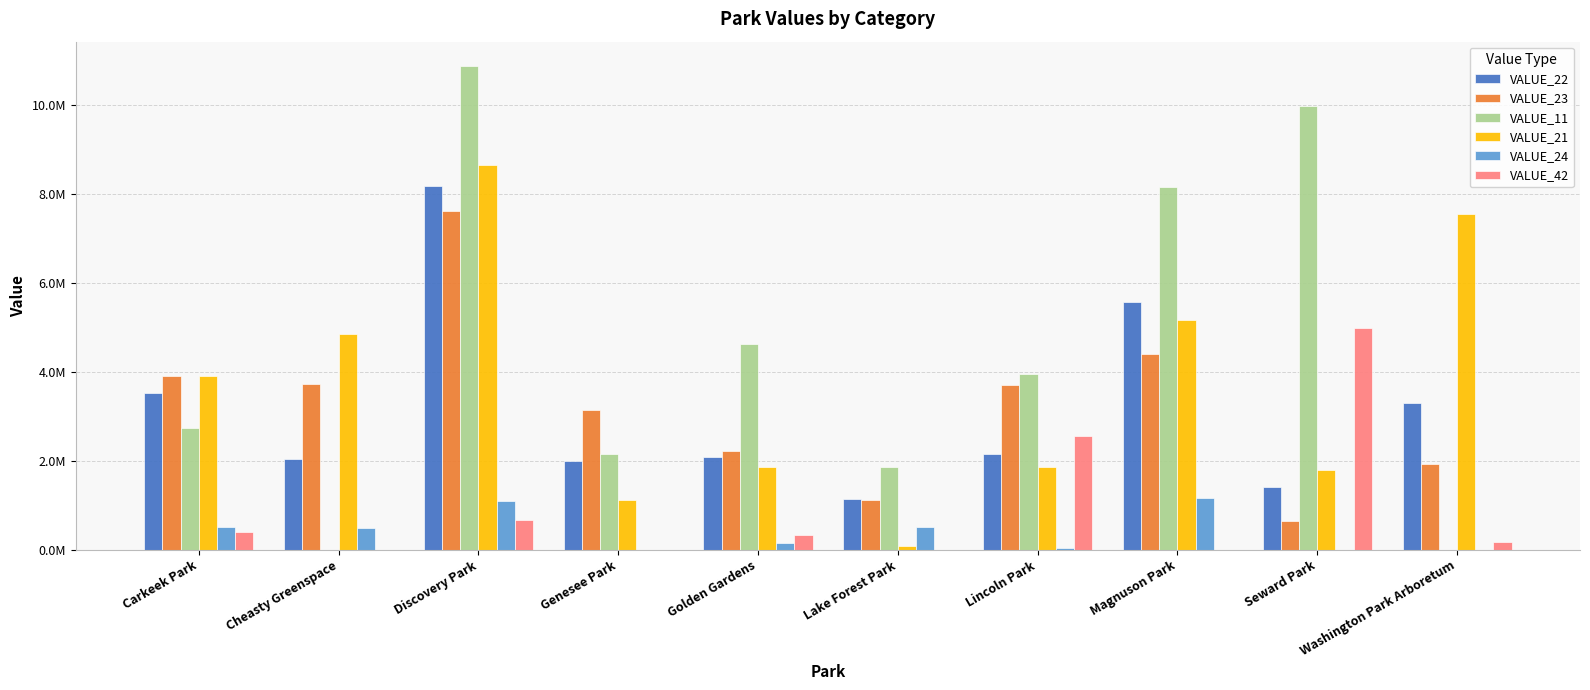

Where is VALUE_42 nearest to the value 2489682?

Lincoln Park